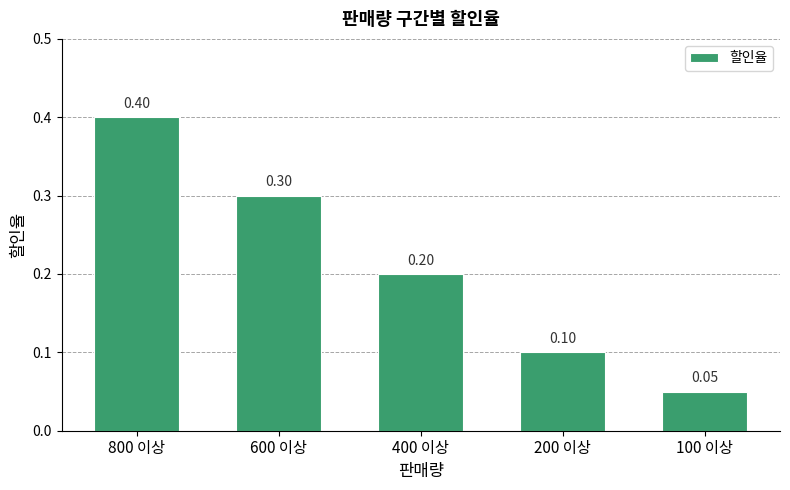

Is it true that the value at 400 이상 is 0.2?

True